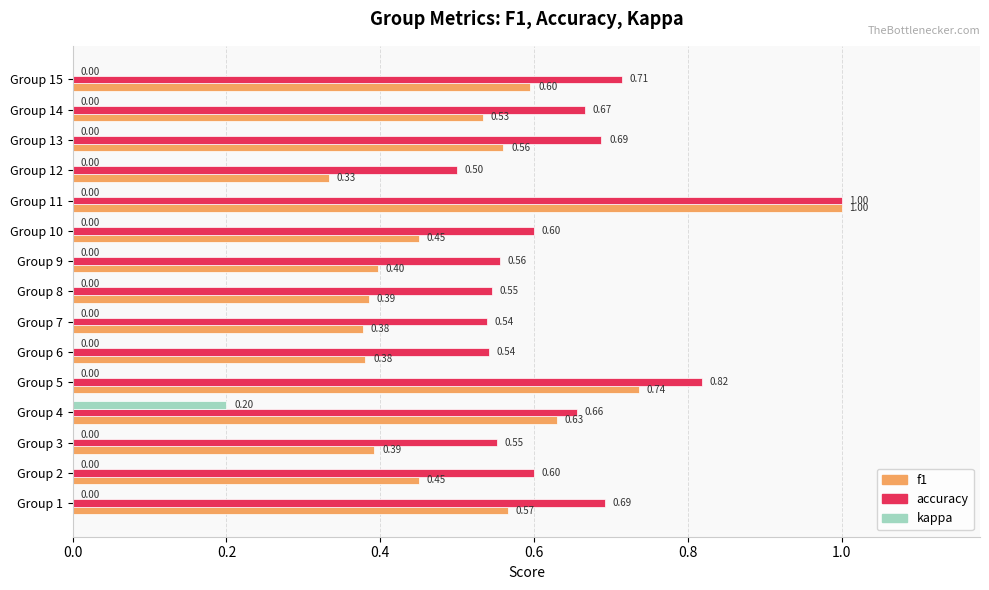

What is the sum of the accuracy values at Group 5 and Group 7?

1.4